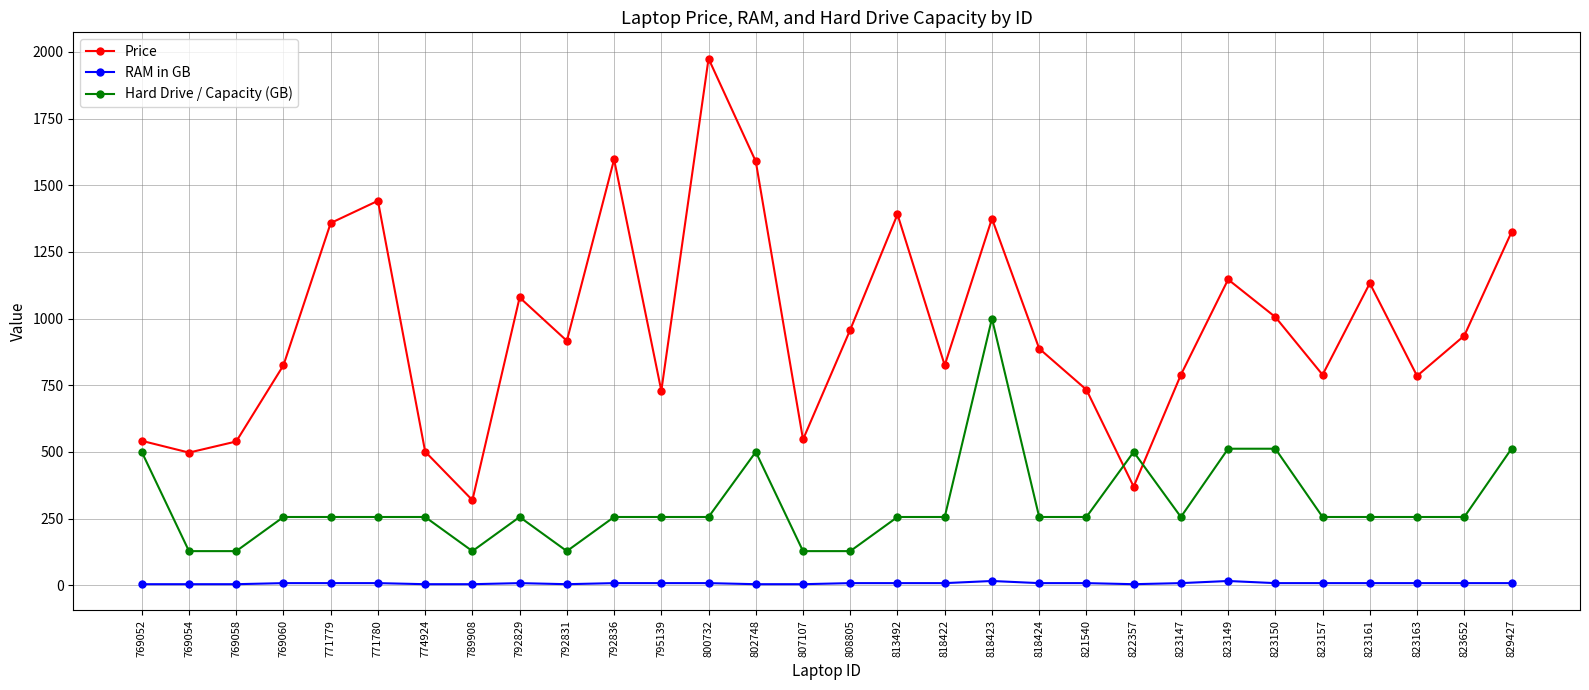

Which series has the largest range (max minus min)?

Price